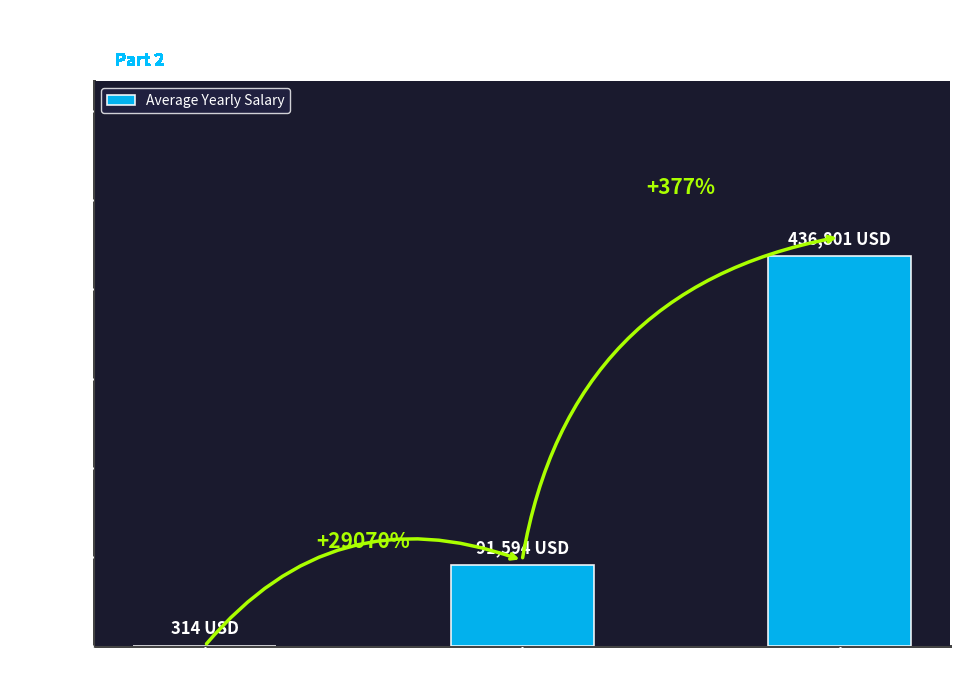

Which has a higher value, Grand Total or Claims Paid?

Grand Total